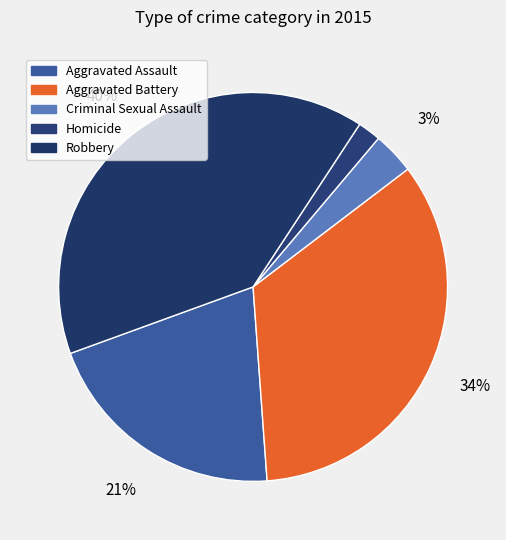

What is the change in value from Aggravated Battery to Homicide?

-185